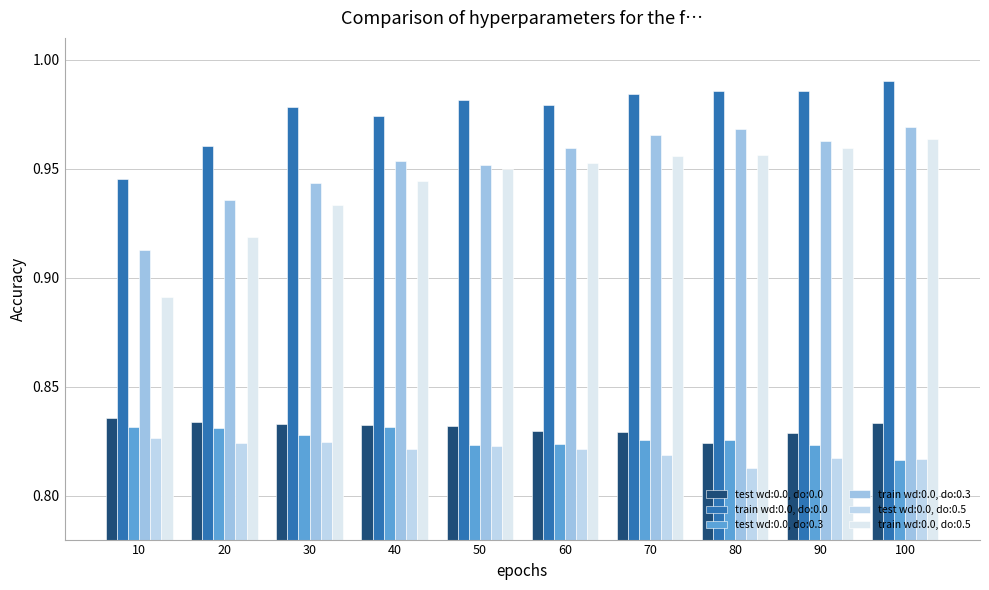

At which label does test wd:0.0, do:0.5 reach its minimum?

80